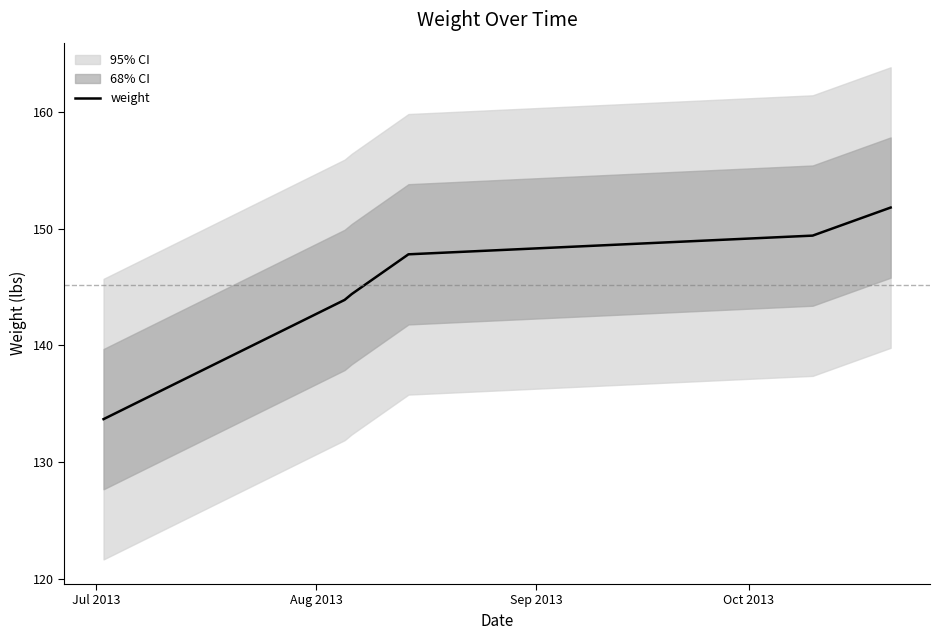

True or false: the data shows 208.4 at Sep 2013.

False